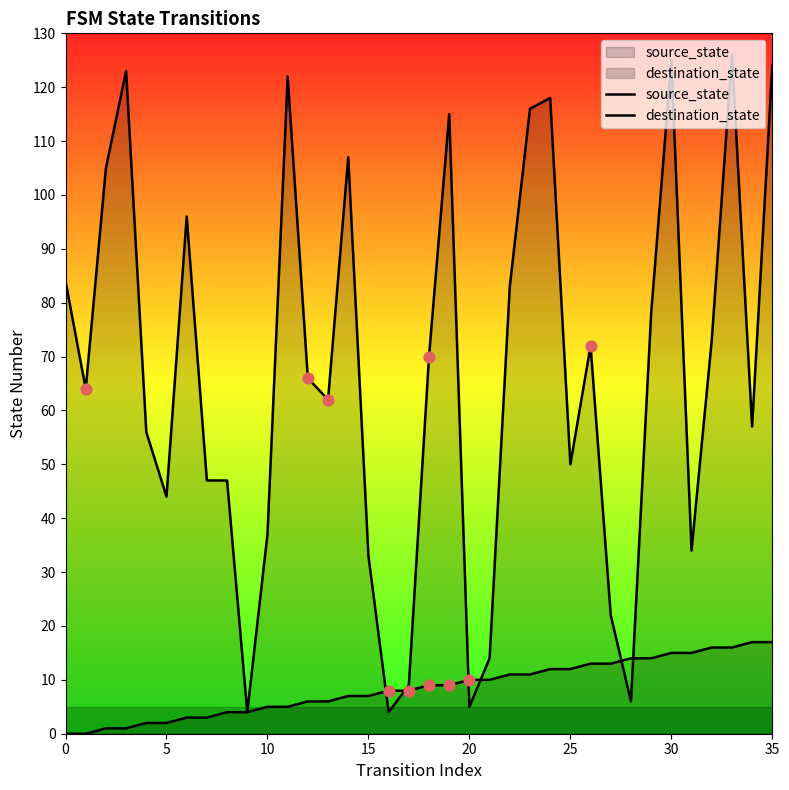

Which series contains the highest Y value?

destination_state